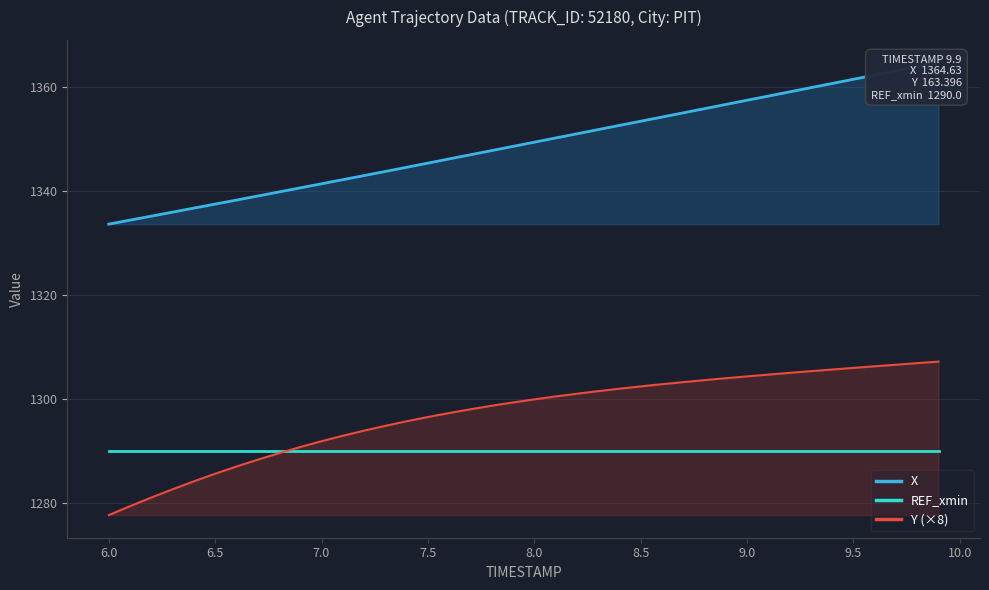

What is the maximum value for Y (×8)?

1307.2